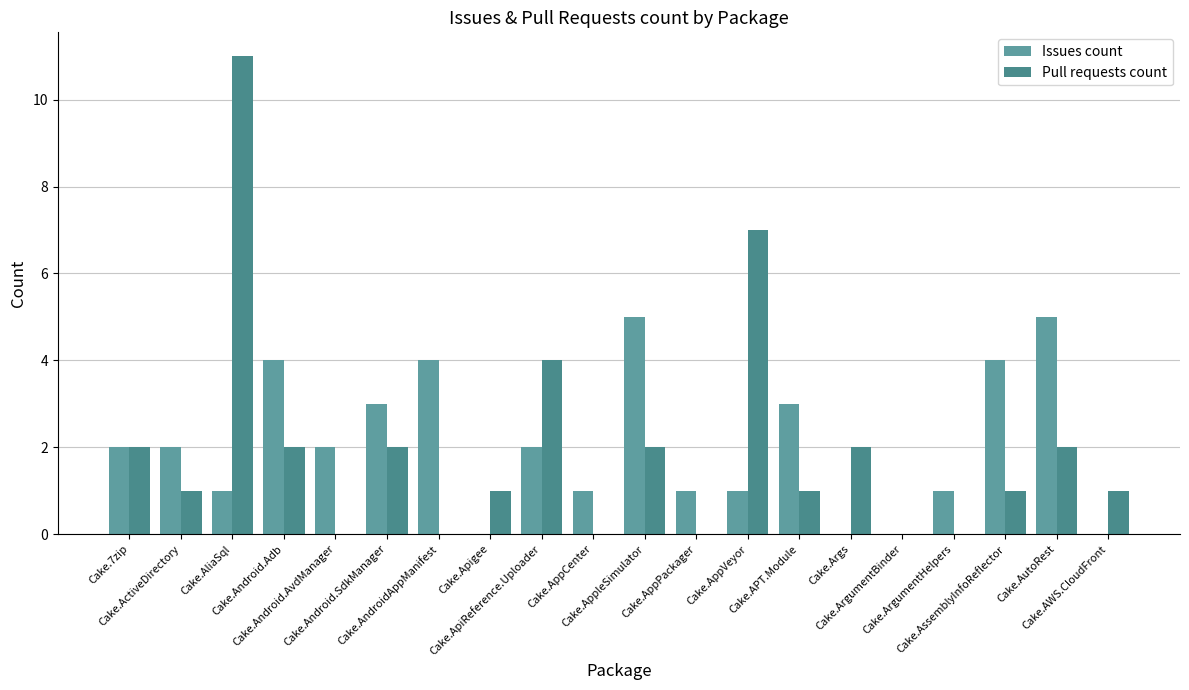

Rank the categories by Pull requests count value from highest to lowest.

Cake.AliaSql, Cake.AppVeyor, Cake.ApiReference.Uploader, Cake.7zip, Cake.Android.Adb, Cake.Android.SdkManager, Cake.AppleSimulator, Cake.Args, Cake.AutoRest, Cake.ActiveDirectory, Cake.Apigee, Cake.APT.Module, Cake.AssemblyInfoReflector, Cake.AWS.CloudFront, Cake.Android.AvdManager, Cake.AndroidAppManifest, Cake.AppCenter, Cake.AppPackager, Cake.ArgumentBinder, Cake.ArgumentHelpers